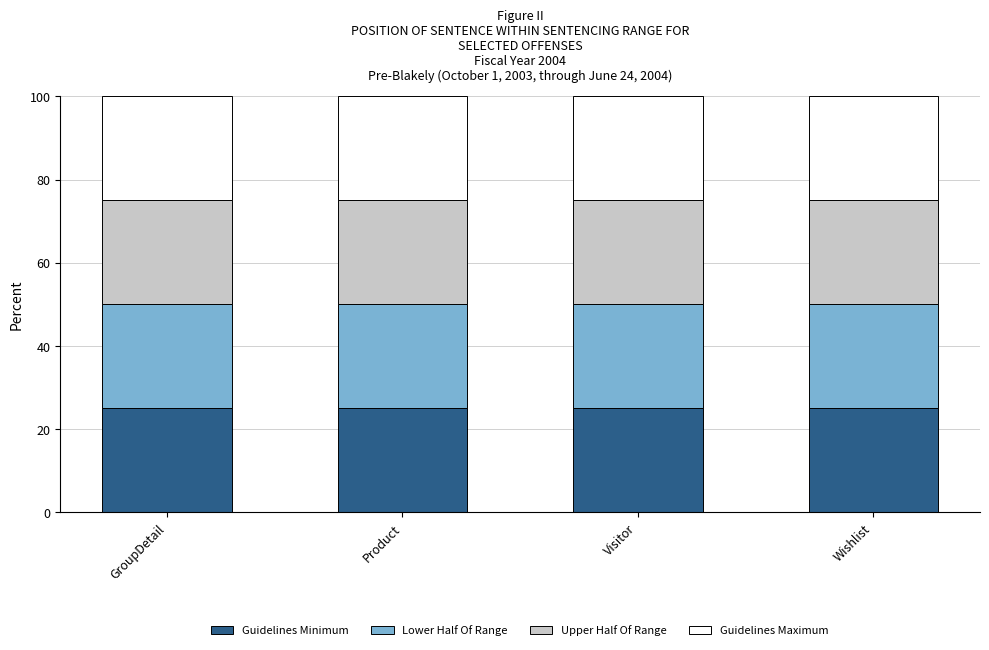

What is the total value across all series at GroupDetail?

100.0